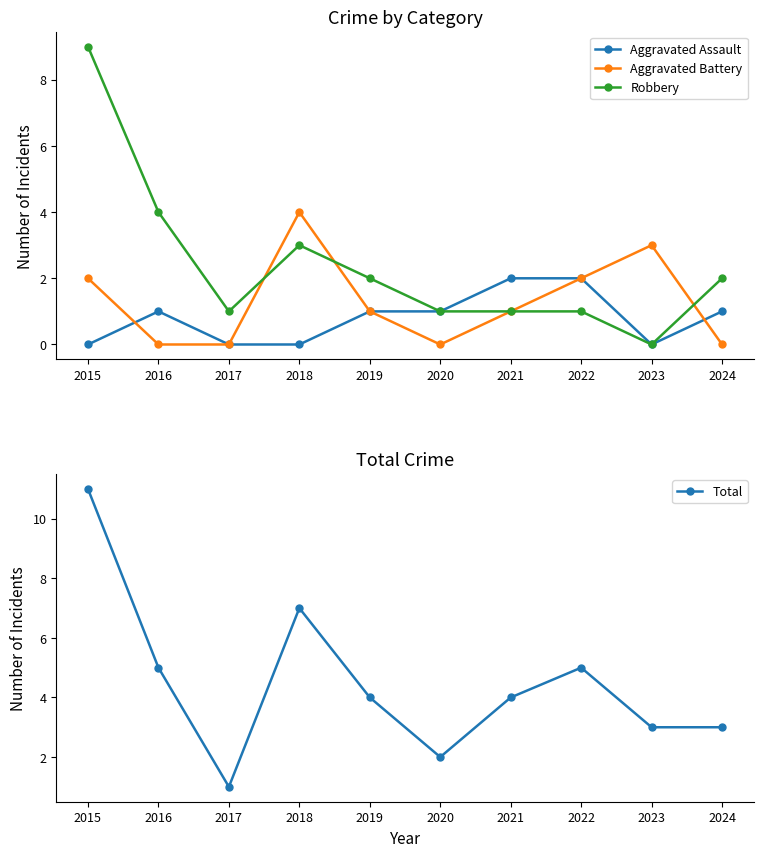

How many lines are shown in the chart?

4